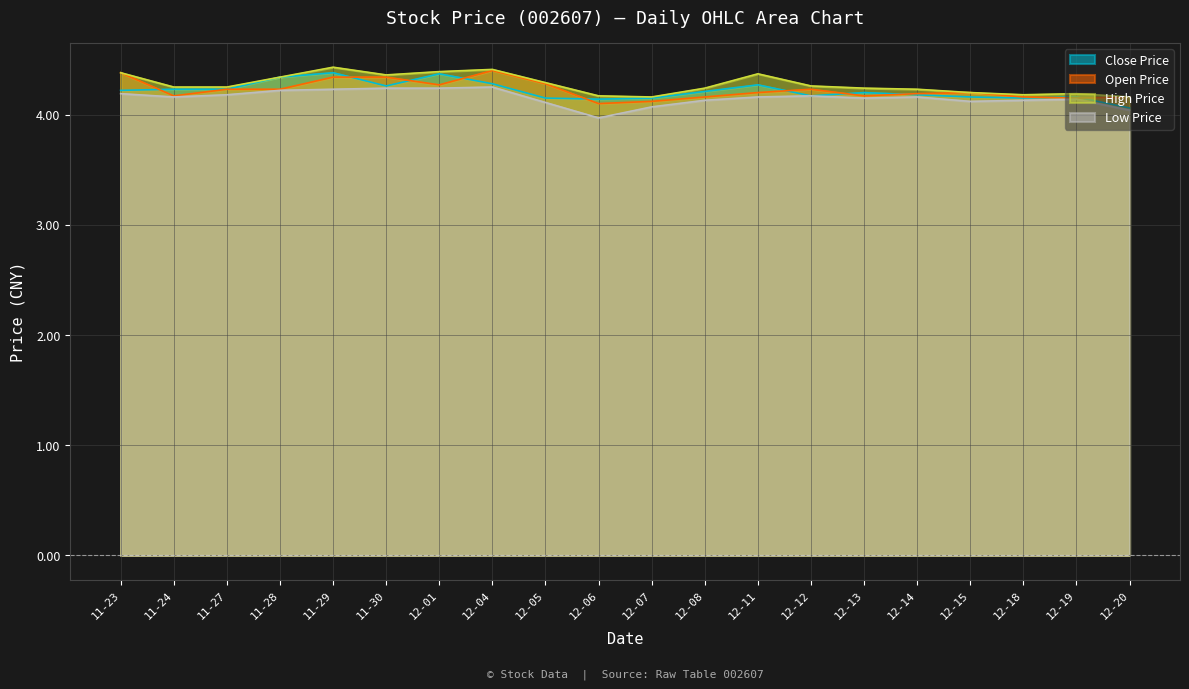

What is the smallest value displayed?

4.0